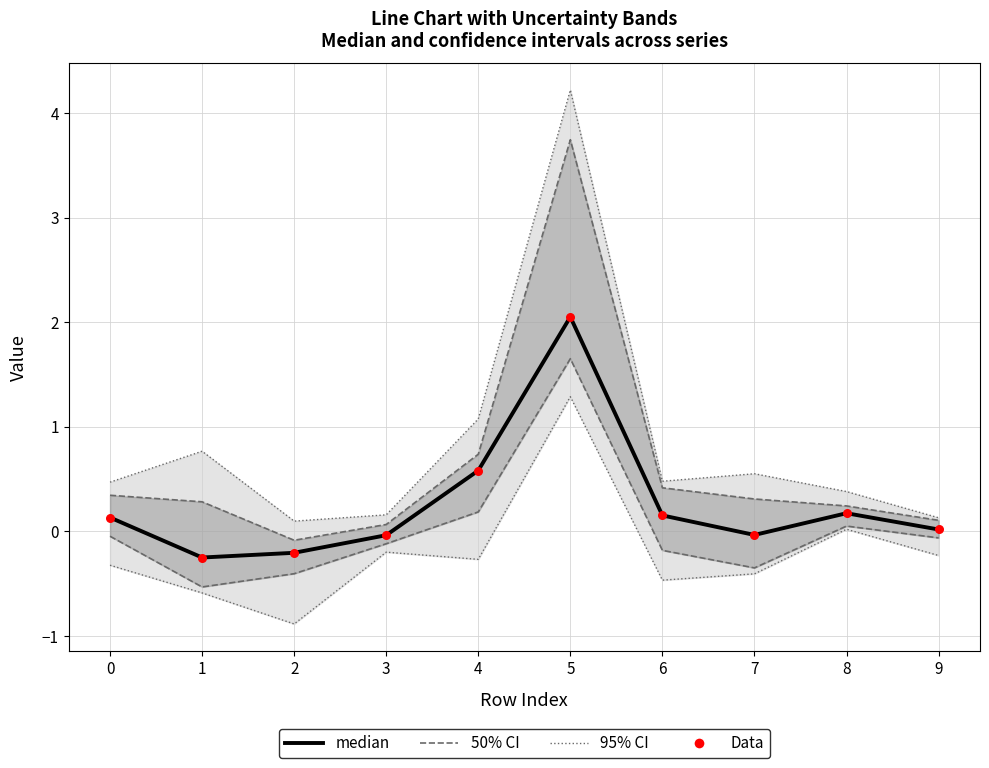

At how many categories does at least one series exceed 1?

1